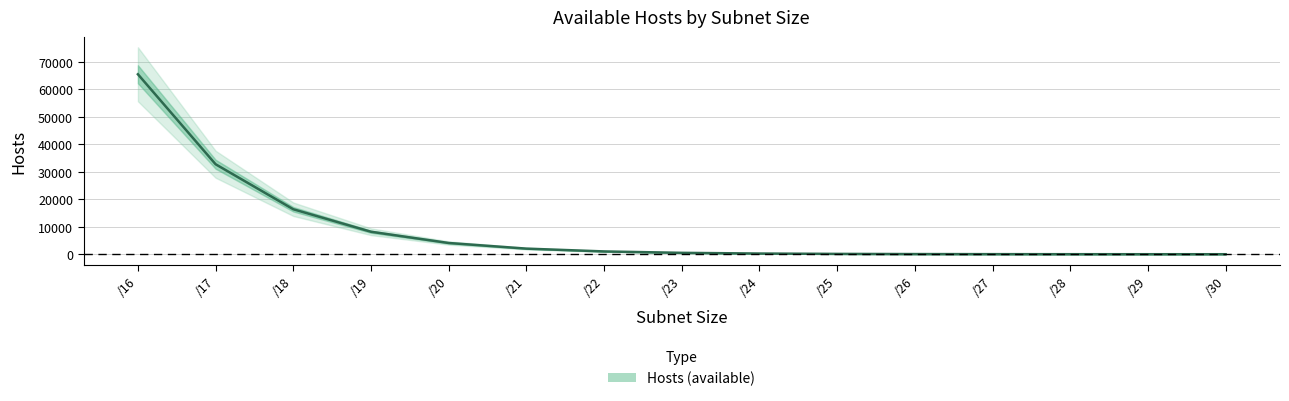

At which category does the chart reach its minimum across all series?

/30